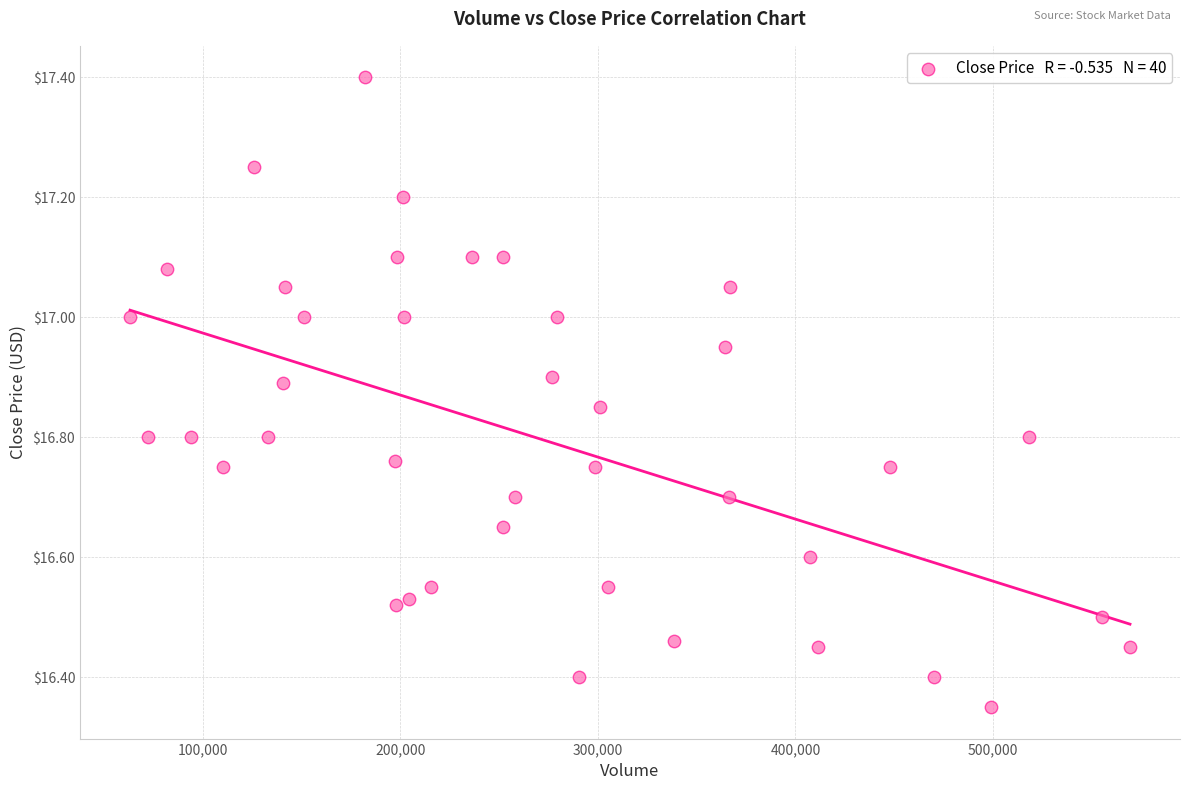

What is the range of X values (max minus min)?

506100.0